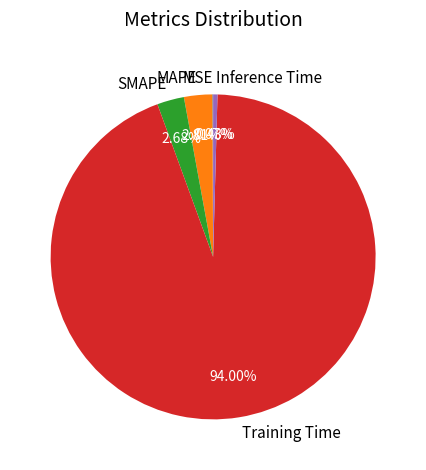

Is there a majority slice in this chart?

Yes